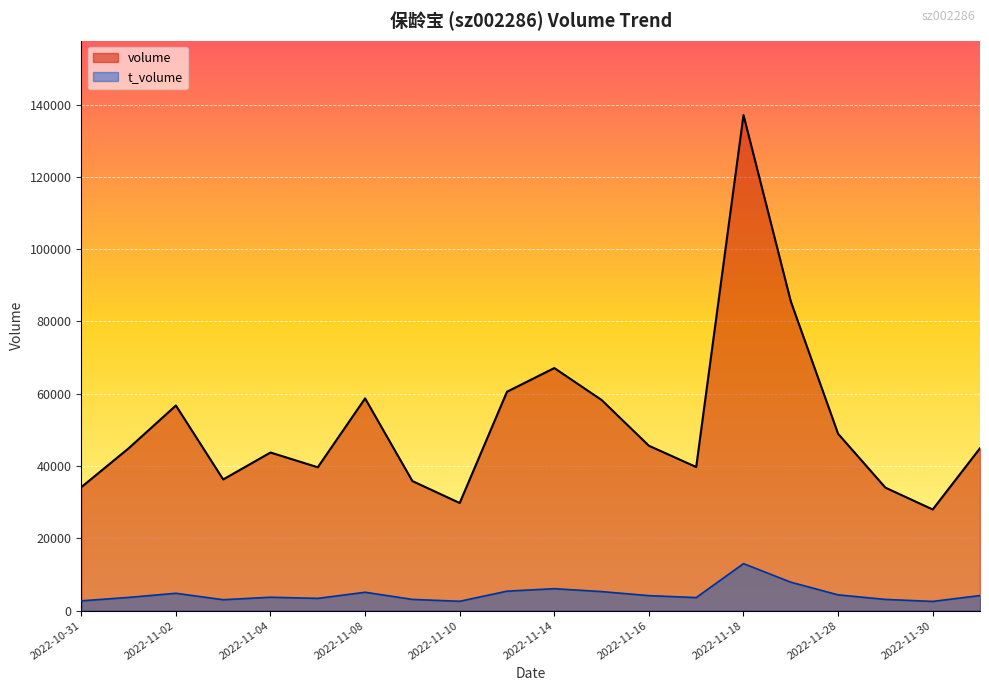

What is the difference between the t_volume values at 2022-12-01 and 2022-11-04?

467